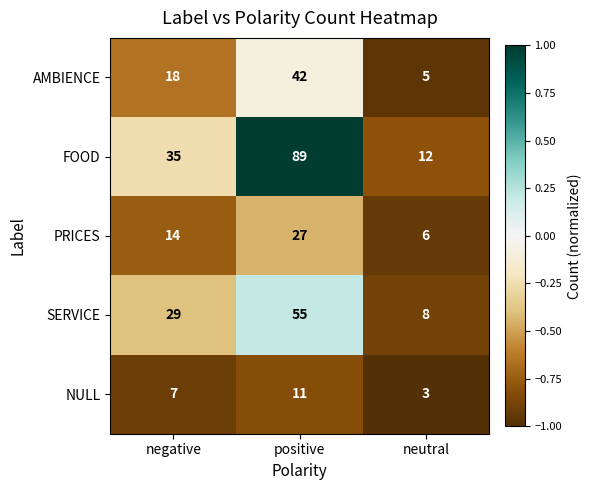

How many distinct data groups are displayed?

5